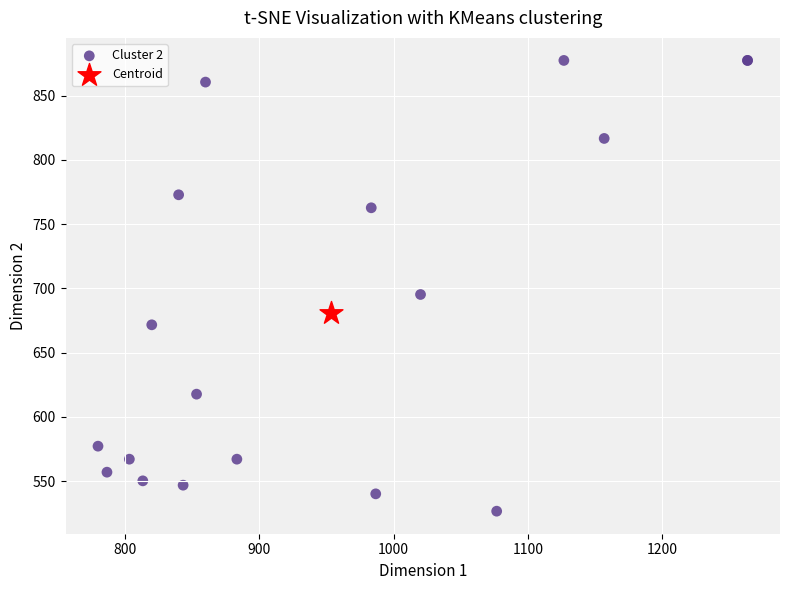

What are all the series names shown in the legend?

Cluster 2, Centroid